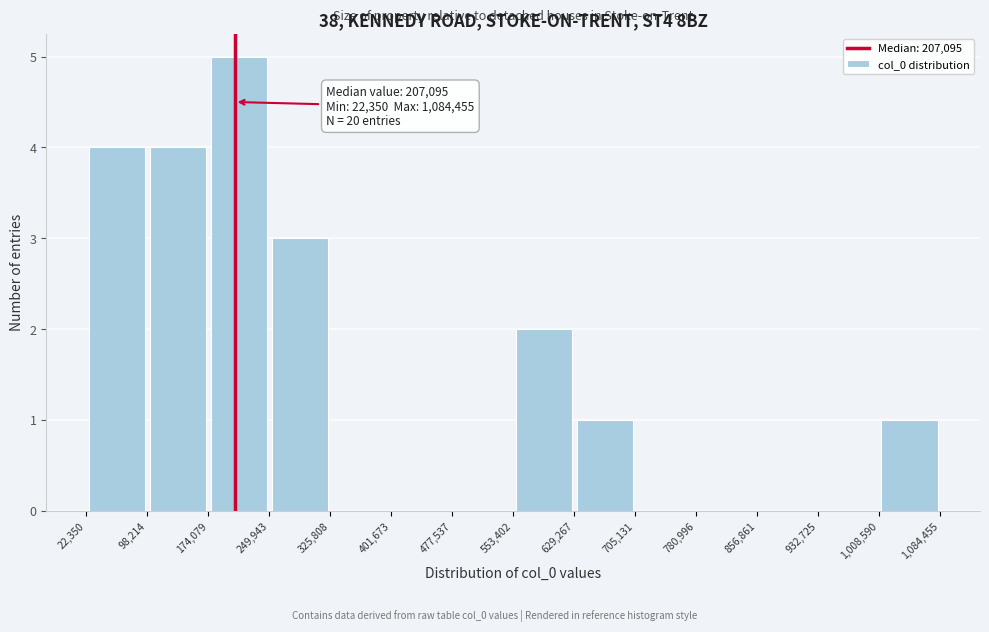

Which range on the x-axis has the tallest bar?

174,079 to 249,943